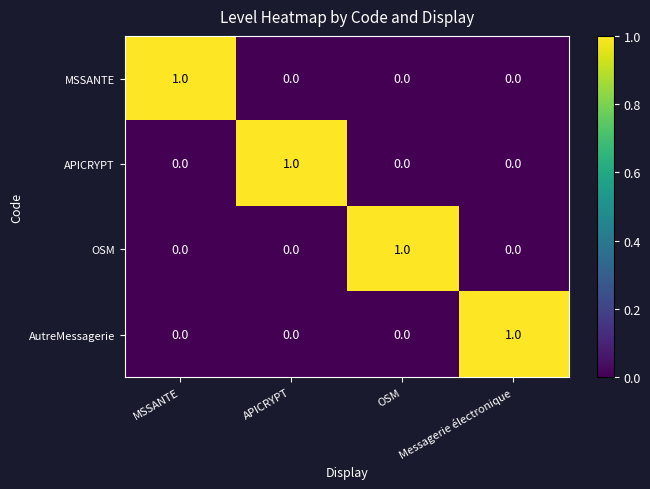

True or false: AutreMessagerie has a value of 0 at APICRYPT.

True